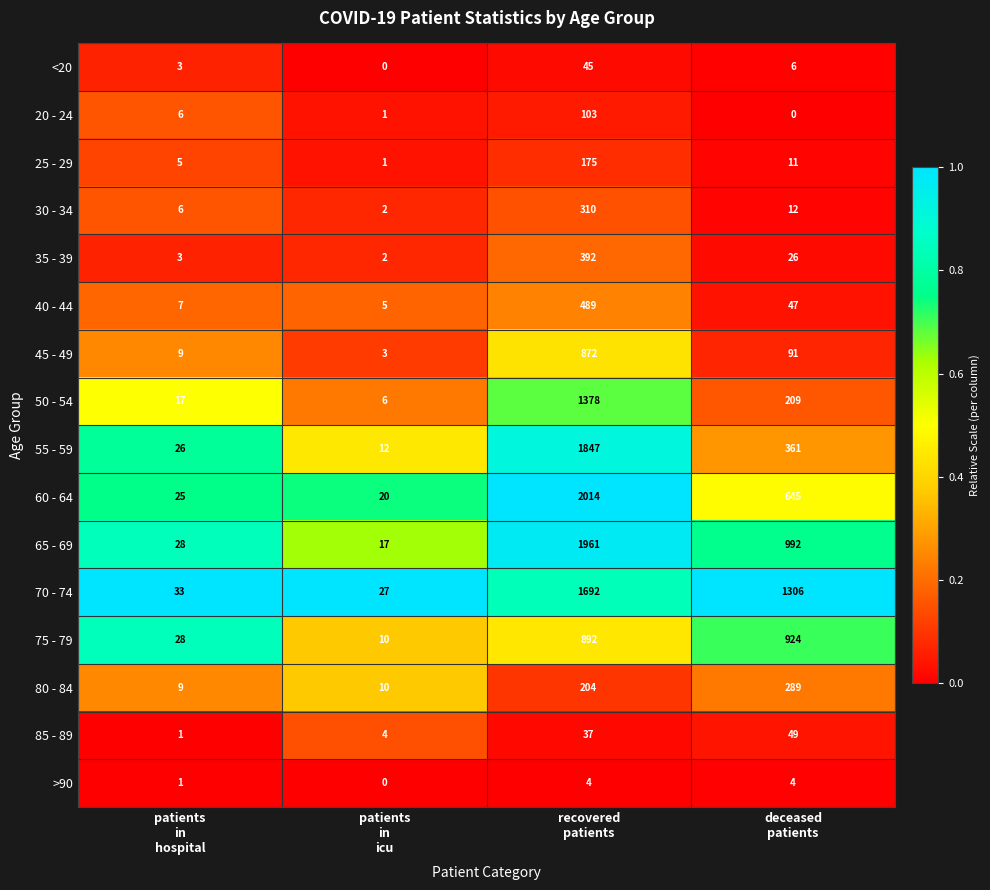

List the series in order of their peak value, highest first.

60 - 64, 65 - 69, 55 - 59, 70 - 74, 50 - 54, 75 - 79, 45 - 49, 40 - 44, 35 - 39, 30 - 34, 80 - 84, 25 - 29, 20 - 24, 85 - 89, <20, >90